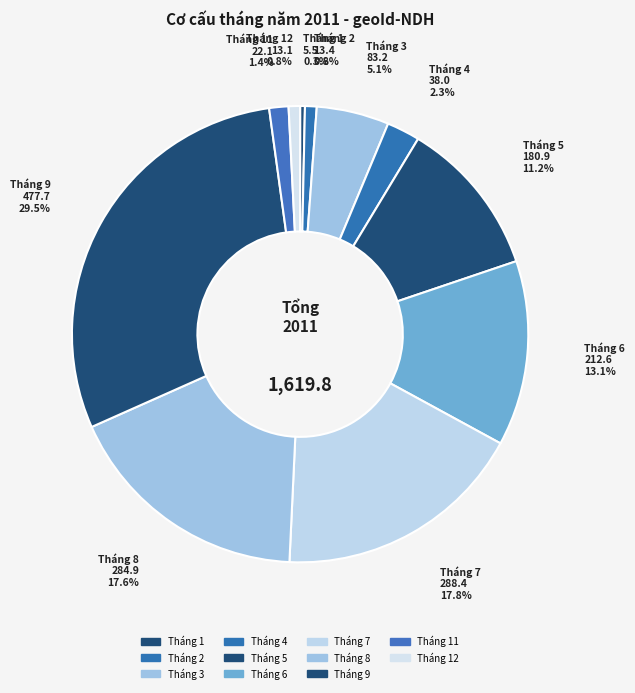

Which slice is the largest?

Tháng 9